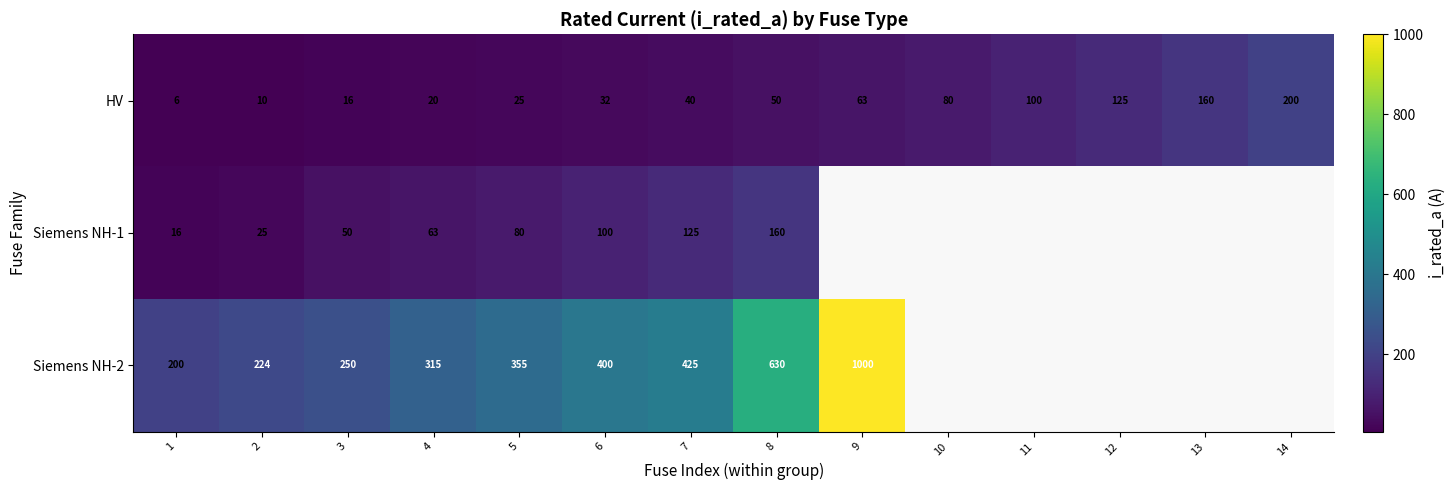

Between 1 and 13, which is larger?

13